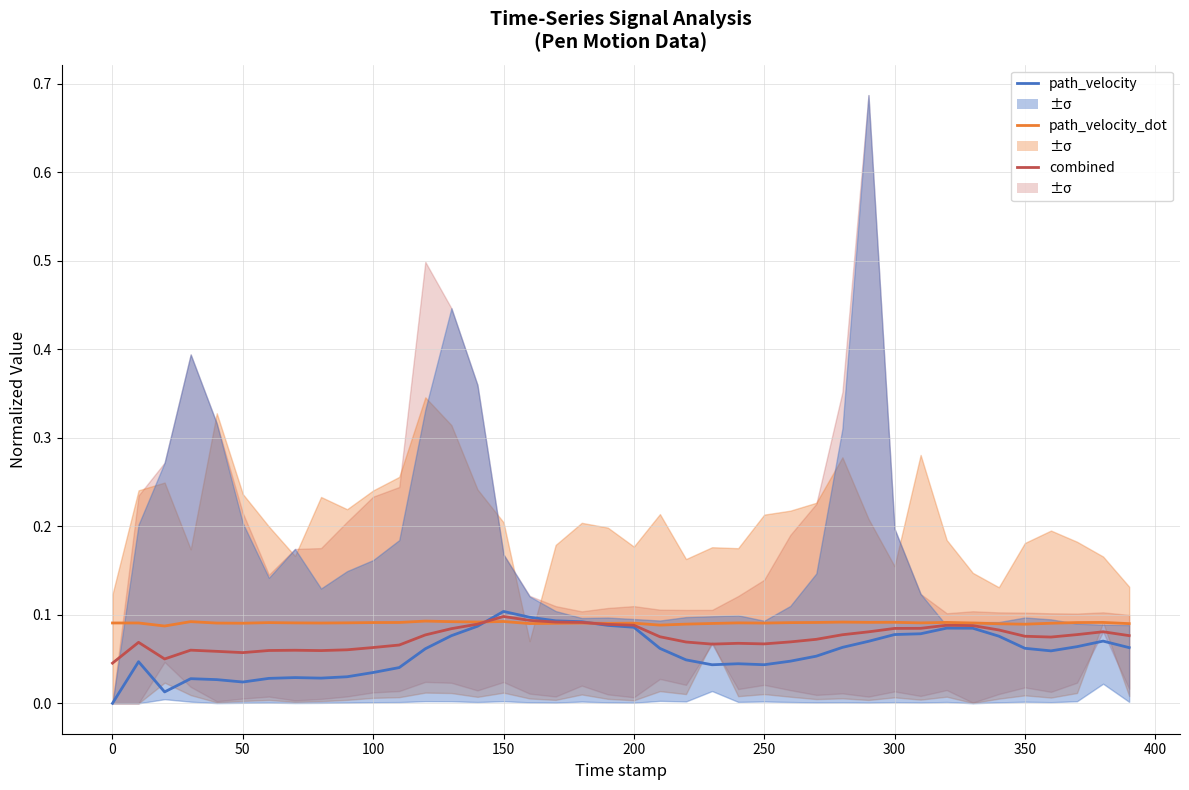

What is the average value of the path_velocity series?

0.1